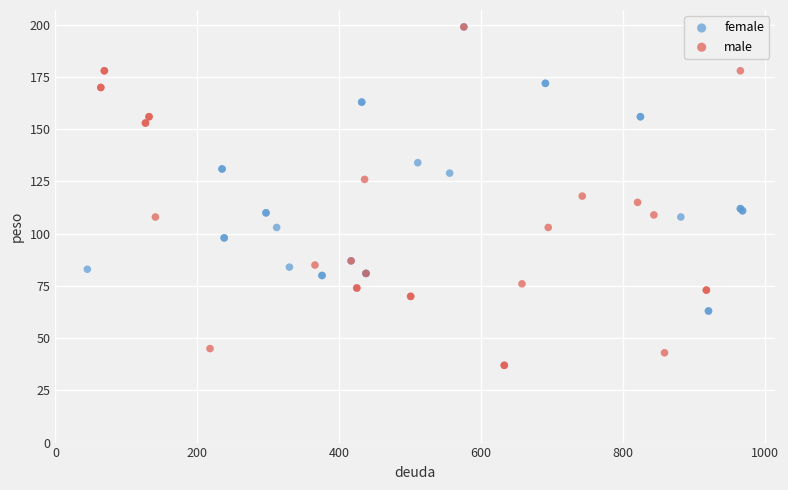

Which series reaches the minimum Y coordinate?

male